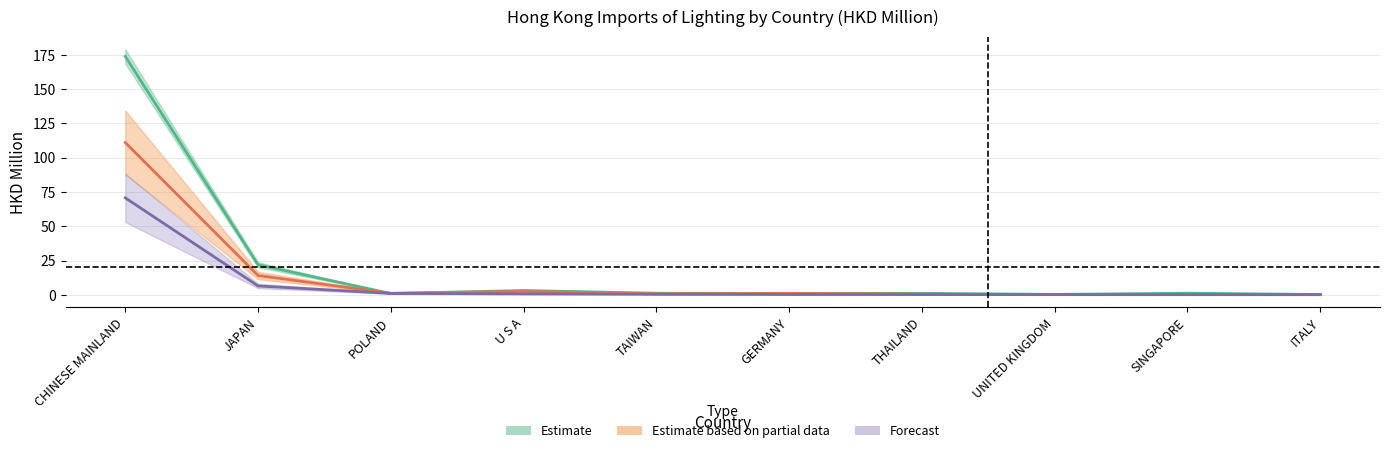

True or false: 201712 and 201812 cross at least once.

True